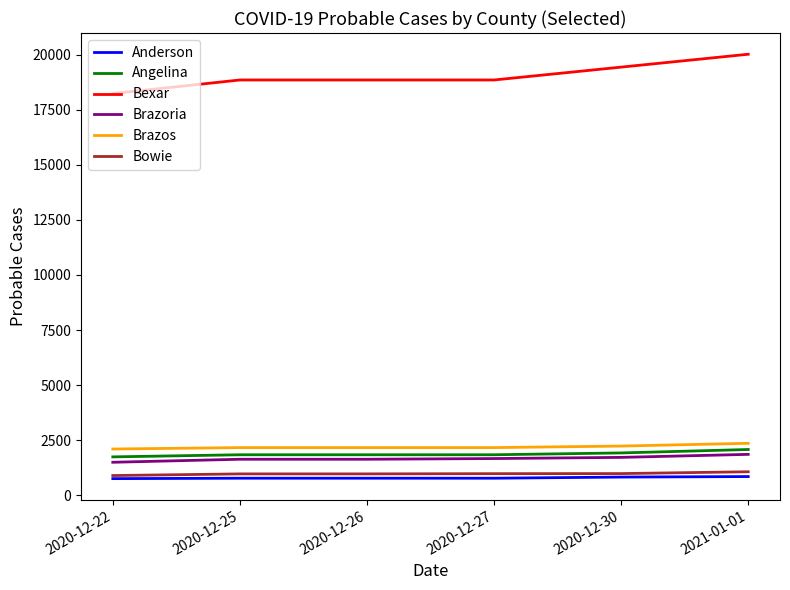

Count the number of categories in the chart.

6